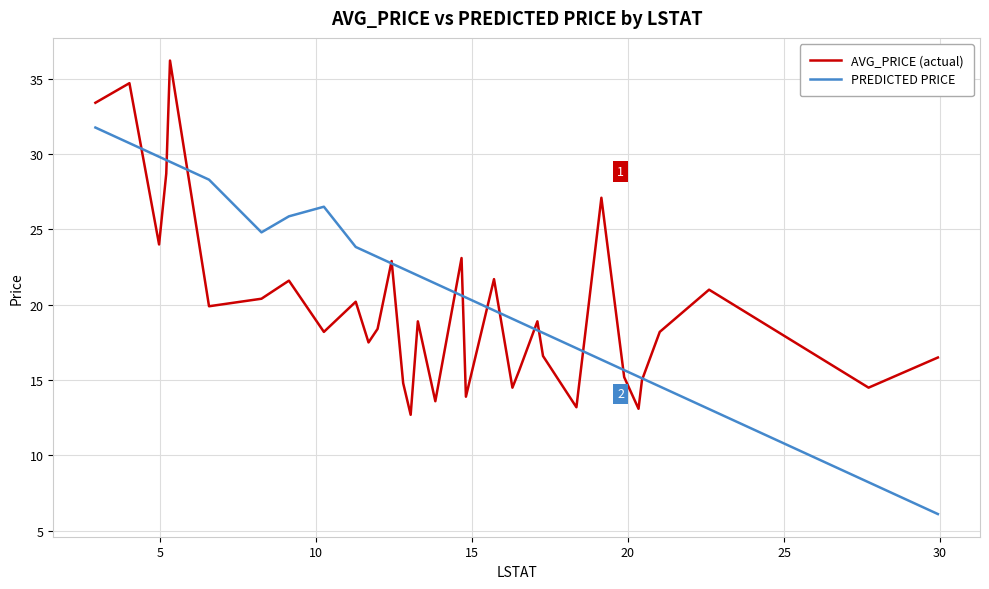

How many values in the PREDICTED PRICE series exceed 21?

17